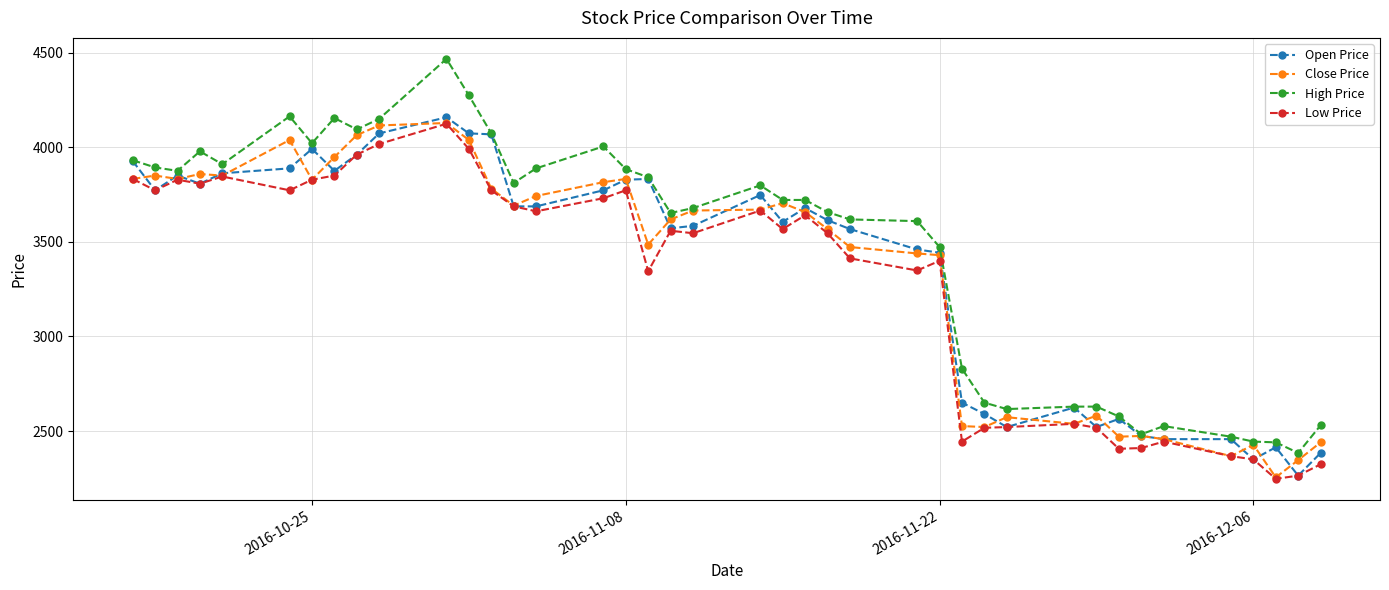

What is the maximum value shown in the chart?

4468